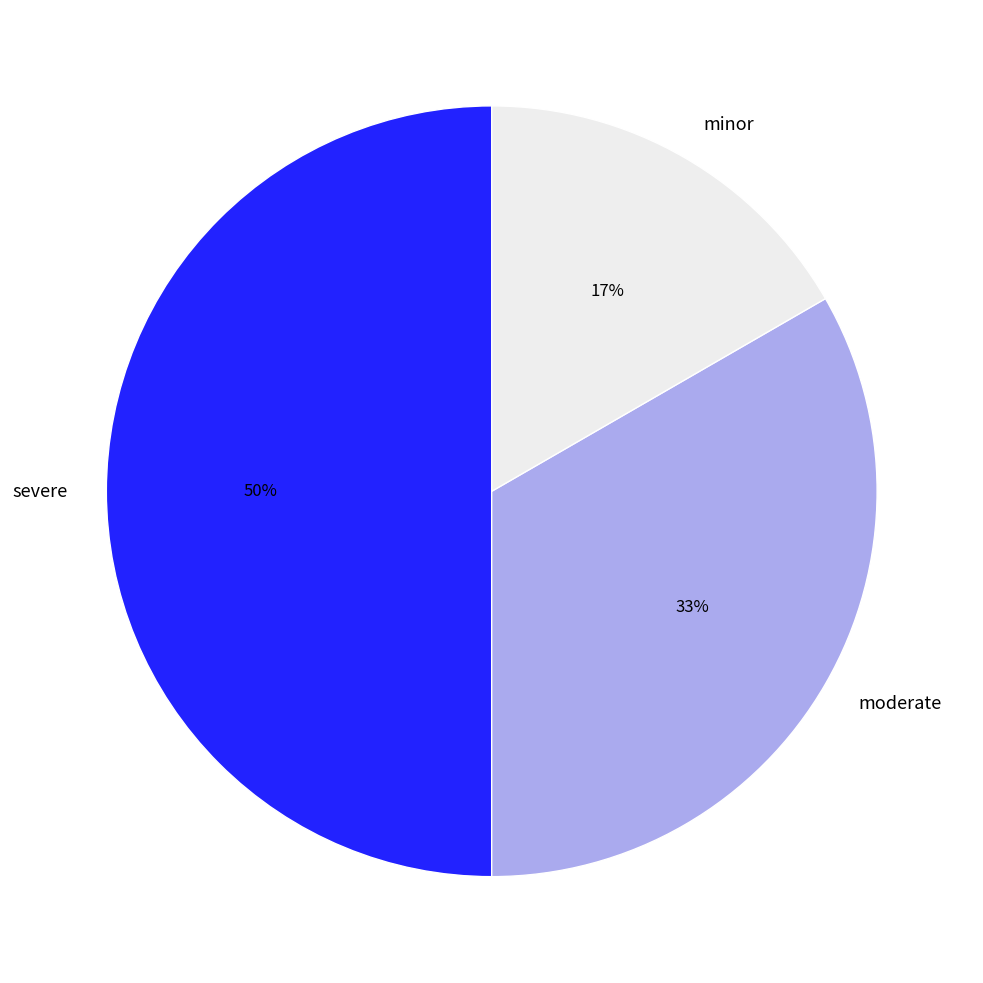

Between moderate and severe, which is larger?

severe